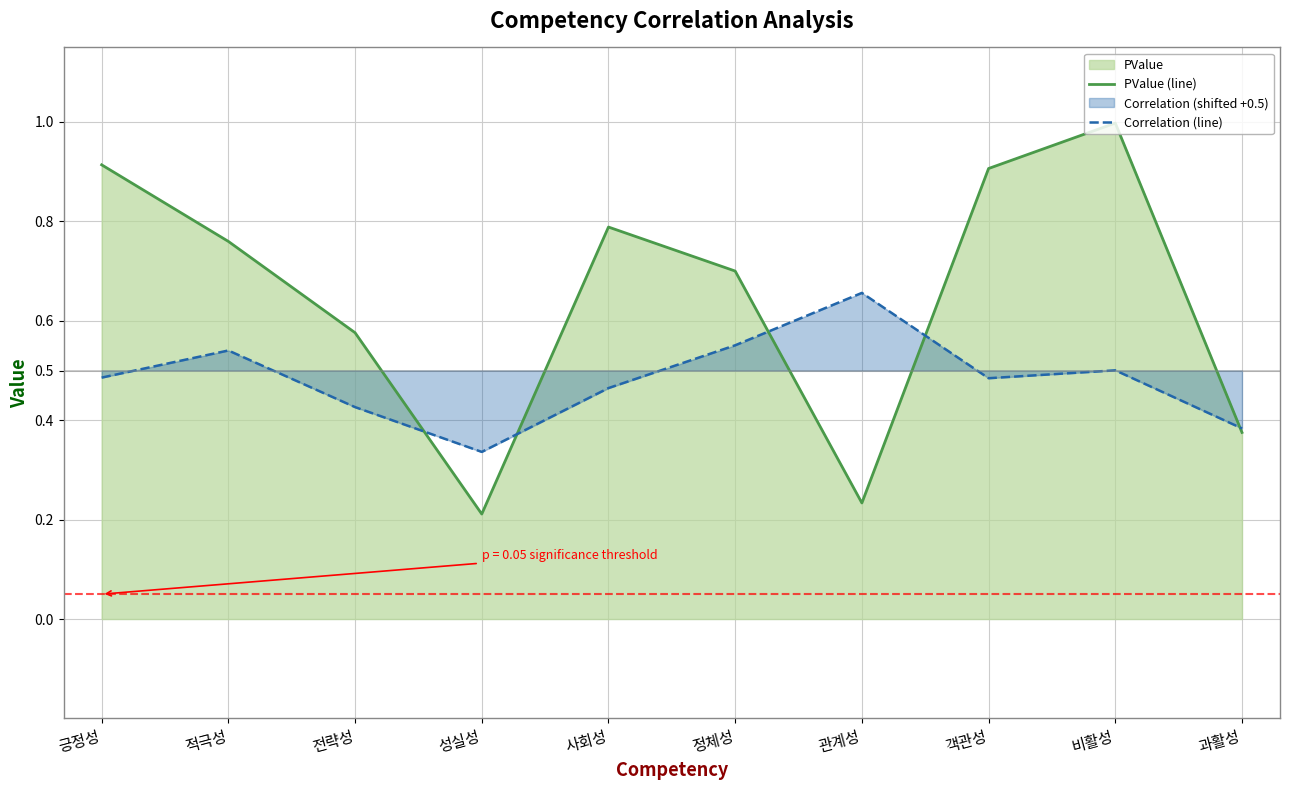

Which series ends up on top after the final intersection of Correlation (line) and PValue (line)?

Correlation (line)